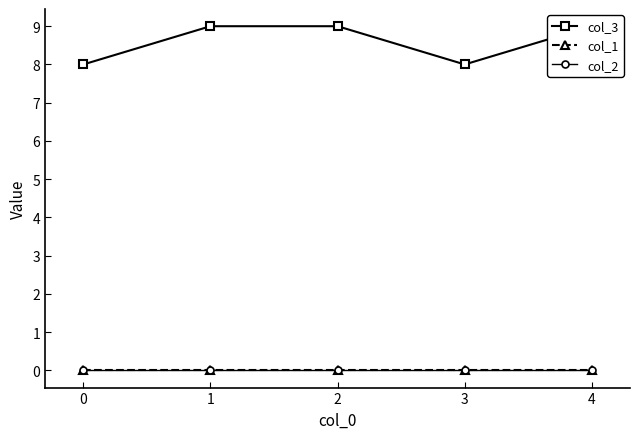

How many lines are shown in the chart?

3